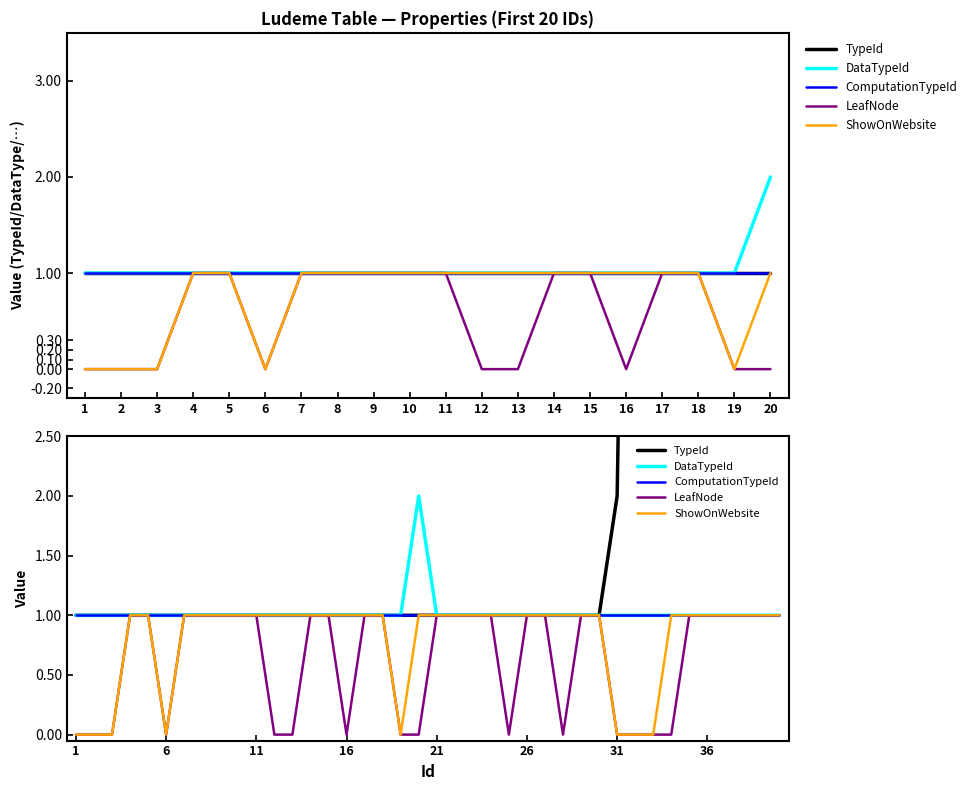

Reading left to right, list all the values displayed in this chart.

TypeId: 1	1	1	1	1	1	1	1	1	1	1	1	1	1	1	1	1	1	1	1	1	1	1	1	1	1	1	1	1	1	2	11	11	11	11	11	11	11	11	11
DataTypeId: 1	1	1	1	1	1	1	1	1	1	1	1	1	1	1	1	1	1	1	2	1	1	1	1	1	1	1	1	1	1	1	1	1	1	1	1	1	1	1	1
ComputationTypeId: 1	1	1	1	1	1	1	1	1	1	1	1	1	1	1	1	1	1	1	1	1	1	1	1	1	1	1	1	1	1	1	1	1	1	1	1	1	1	1	1
LeafNode: 0	0	0	1	1	0	1	1	1	1	1	0	0	1	1	0	1	1	0	0	1	1	1	1	0	1	1	0	1	1	0	0	0	0	1	1	1	1	1	1
ShowOnWebsite: 0	0	0	1	1	0	1	1	1	1	1	1	1	1	1	1	1	1	0	1	1	1	1	1	1	1	1	1	1	1	0	0	0	1	1	1	1	1	1	1